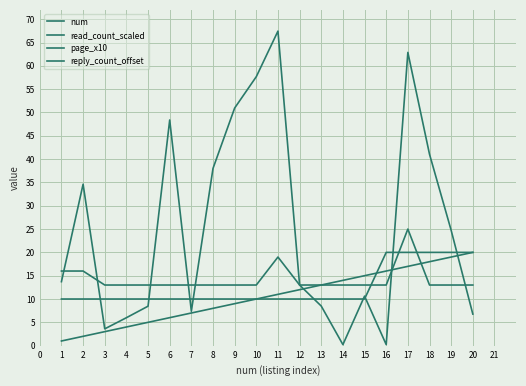

Which series has the largest total across all categories?

read_count_scaled